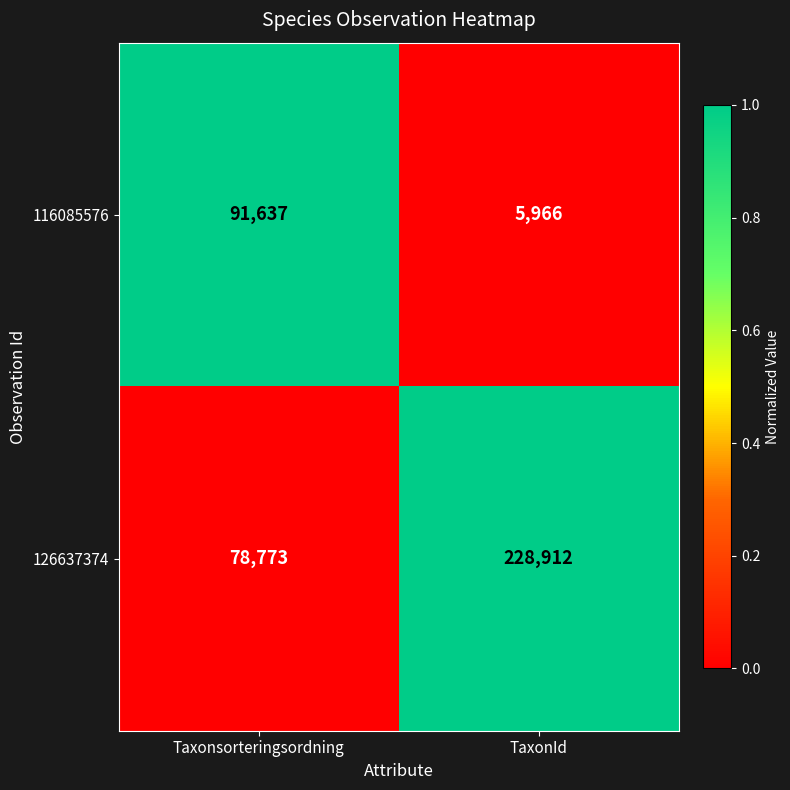

Is it true that 116085576 equals 2827 at TaxonId?

False